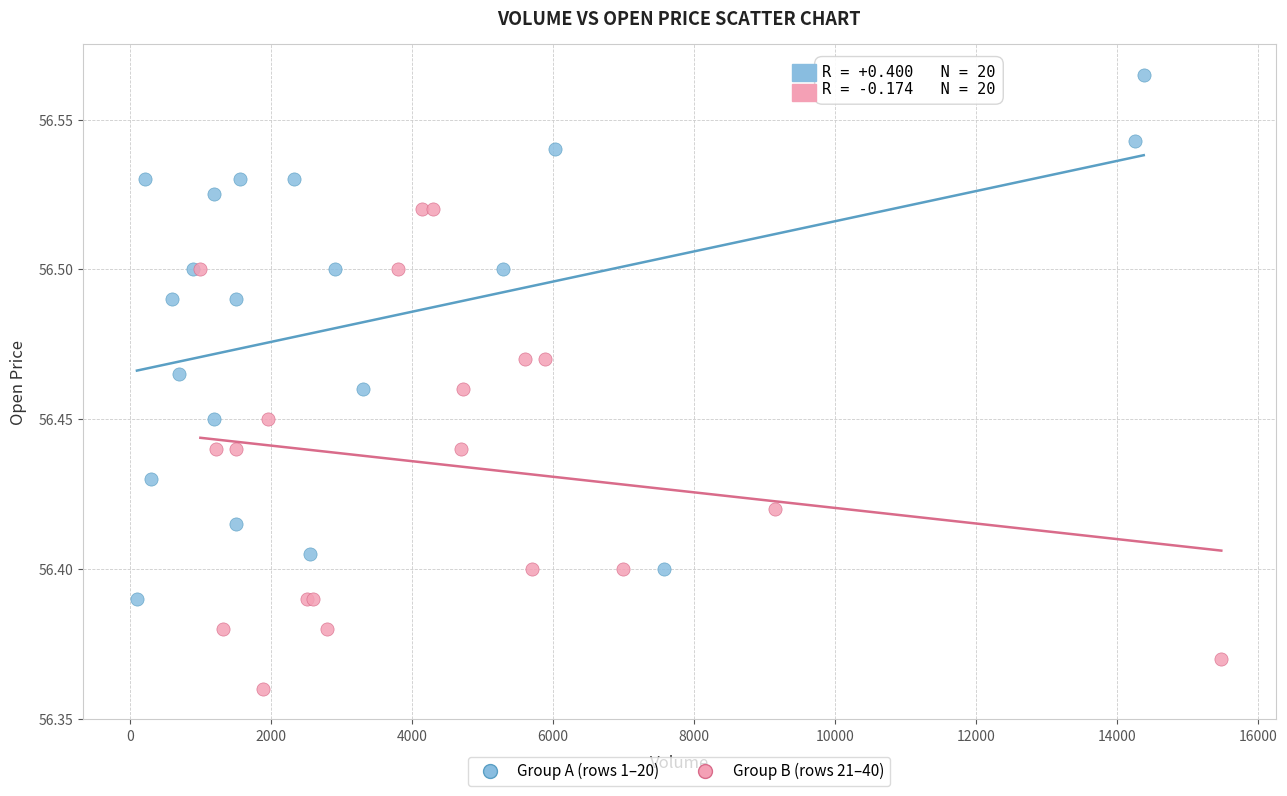

Which series reaches the minimum Y coordinate?

Group B (rows 21–40)